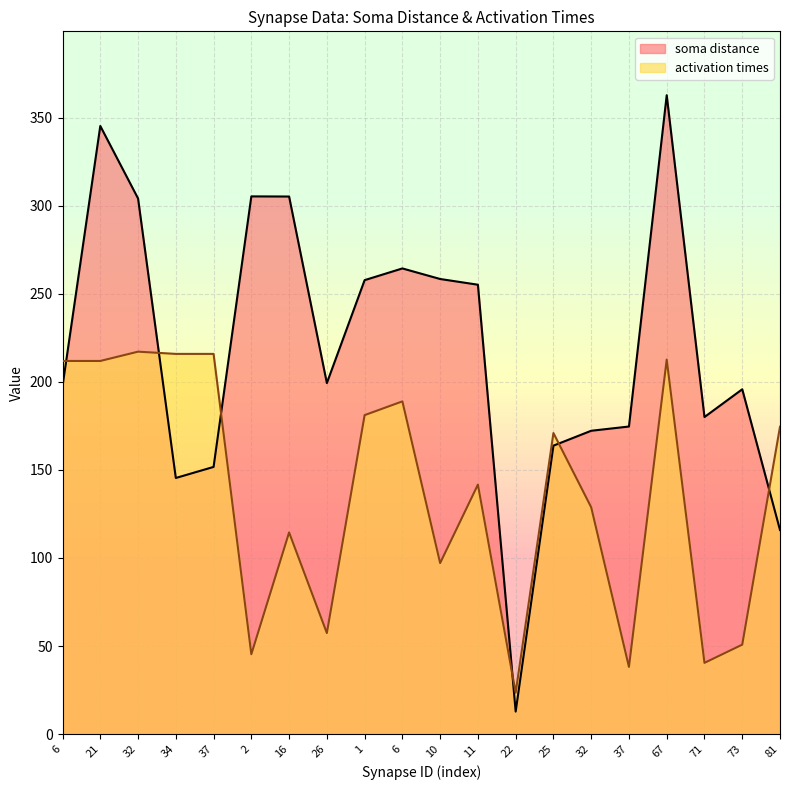

What is the maximum value for activation times?

217.1